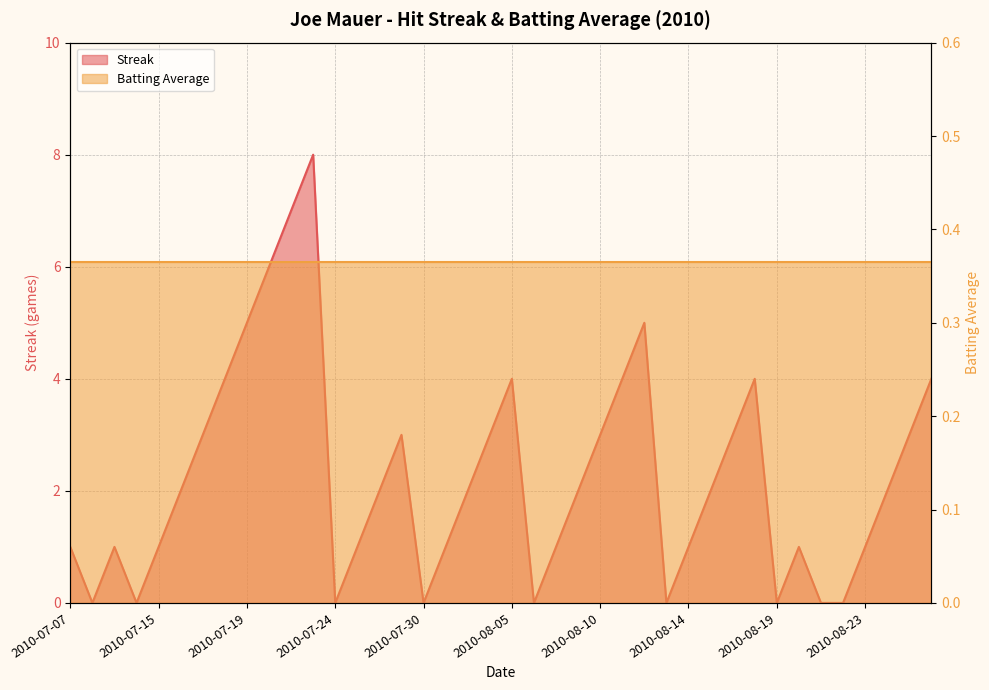

What is the maximum value shown in the chart?

8